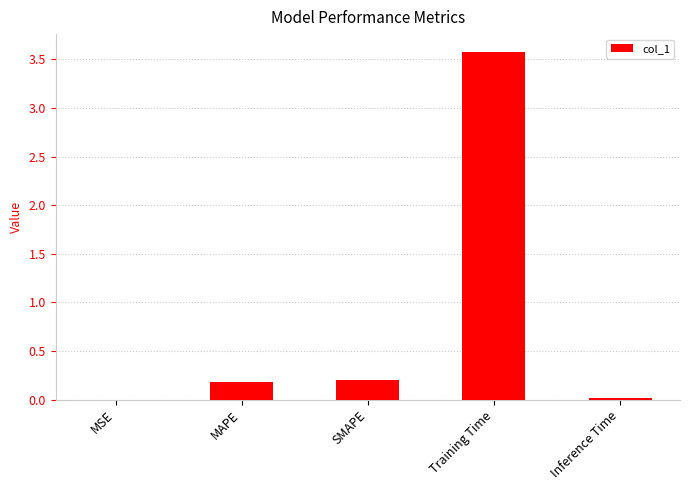

True or false: the data shows 3.6 at Training Time.

True